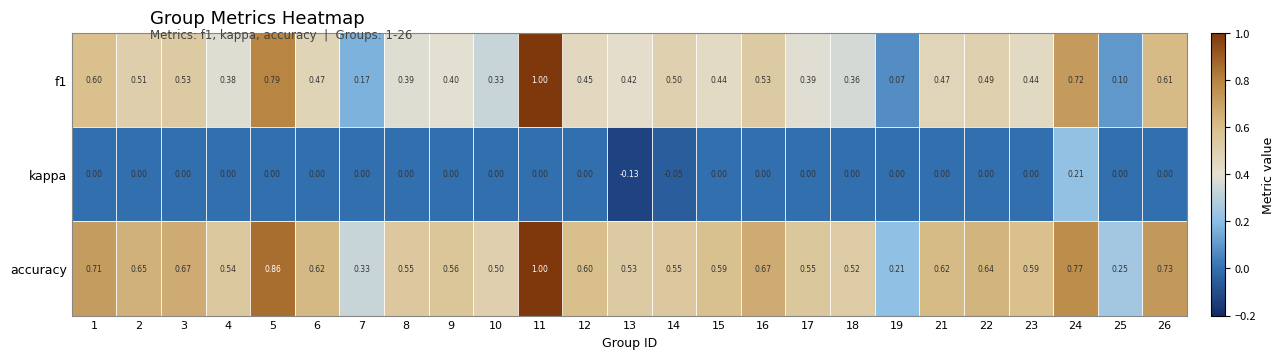

Which series has the largest total across all categories?

accuracy